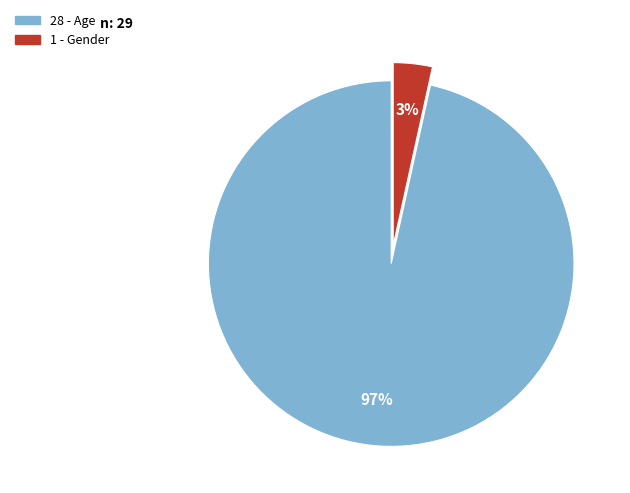

Is there a majority slice in this chart?

Yes